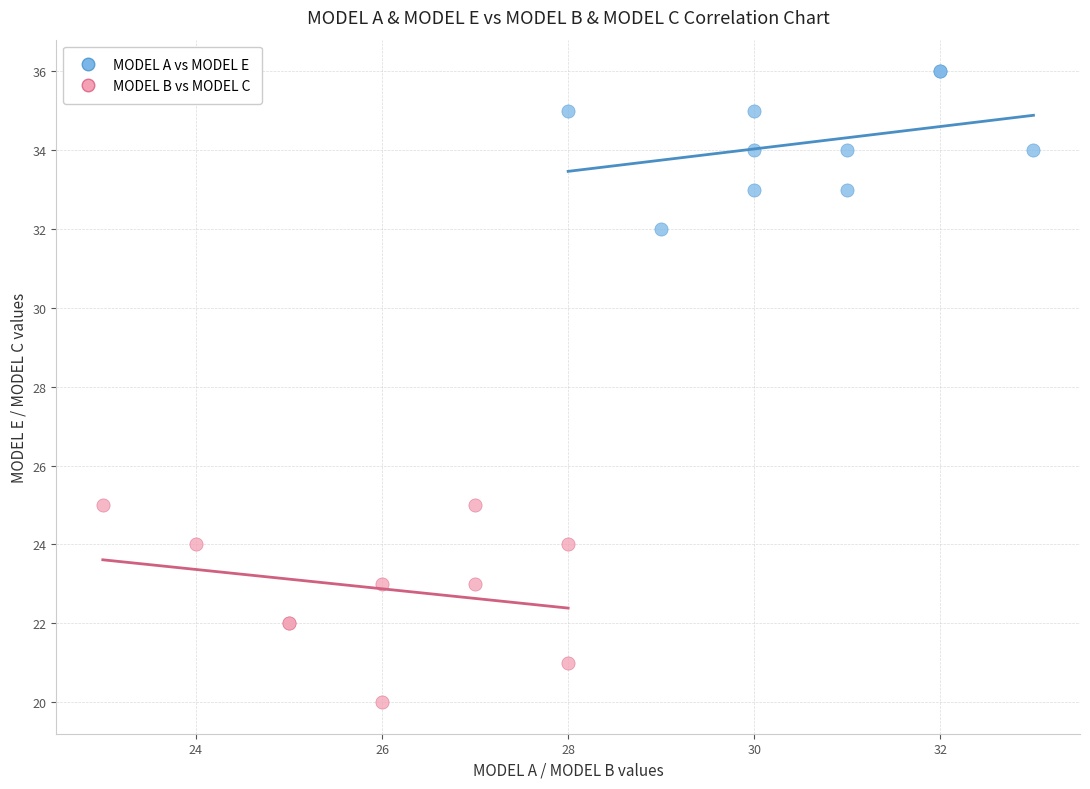

Which series reaches the minimum Y coordinate?

MODEL B vs MODEL C